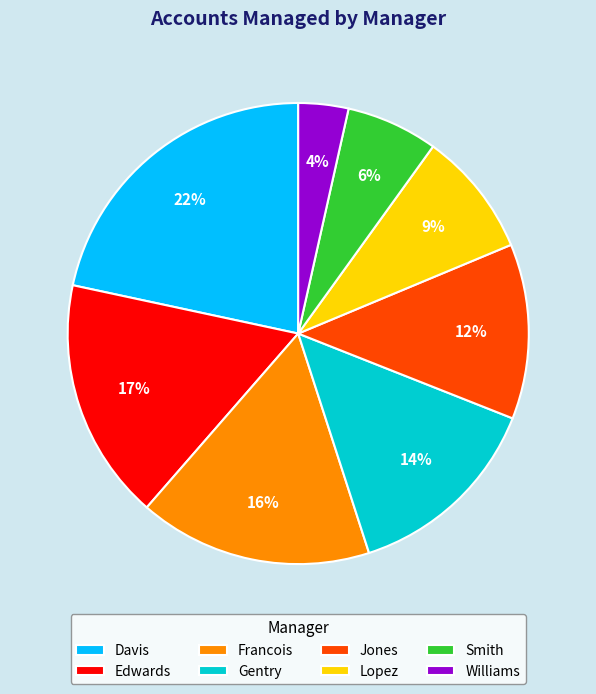

To the nearest percent, what is the difference between the largest and smallest slice percentages?

18%